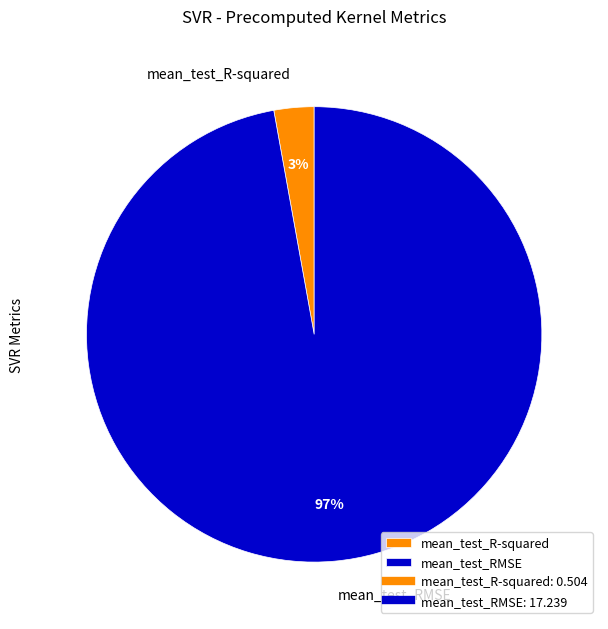

Does mean_test_R-squared represent more than half of the total?

No